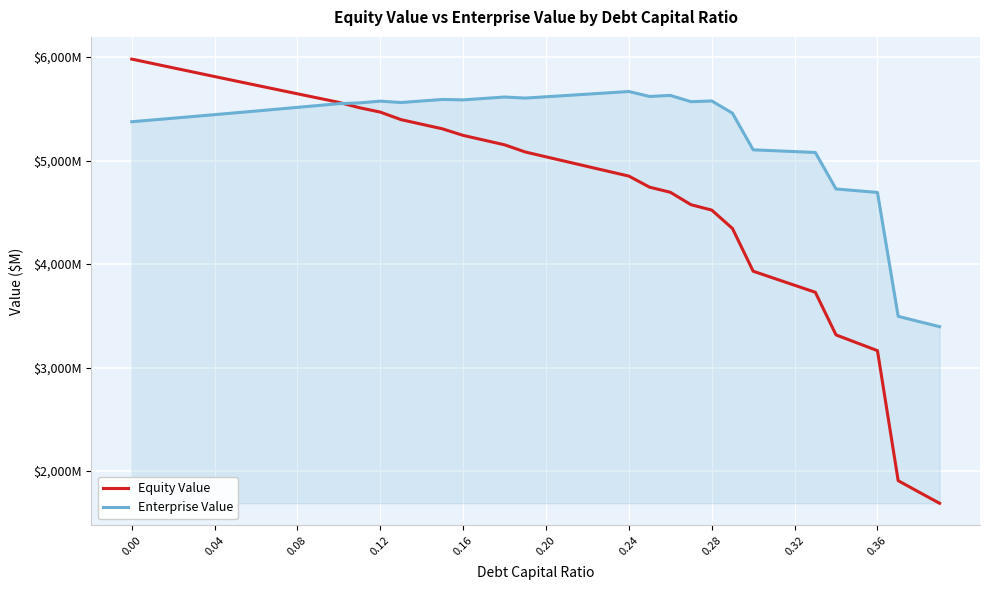

What are all the series names shown in the legend?

Equity Value, Enterprise Value